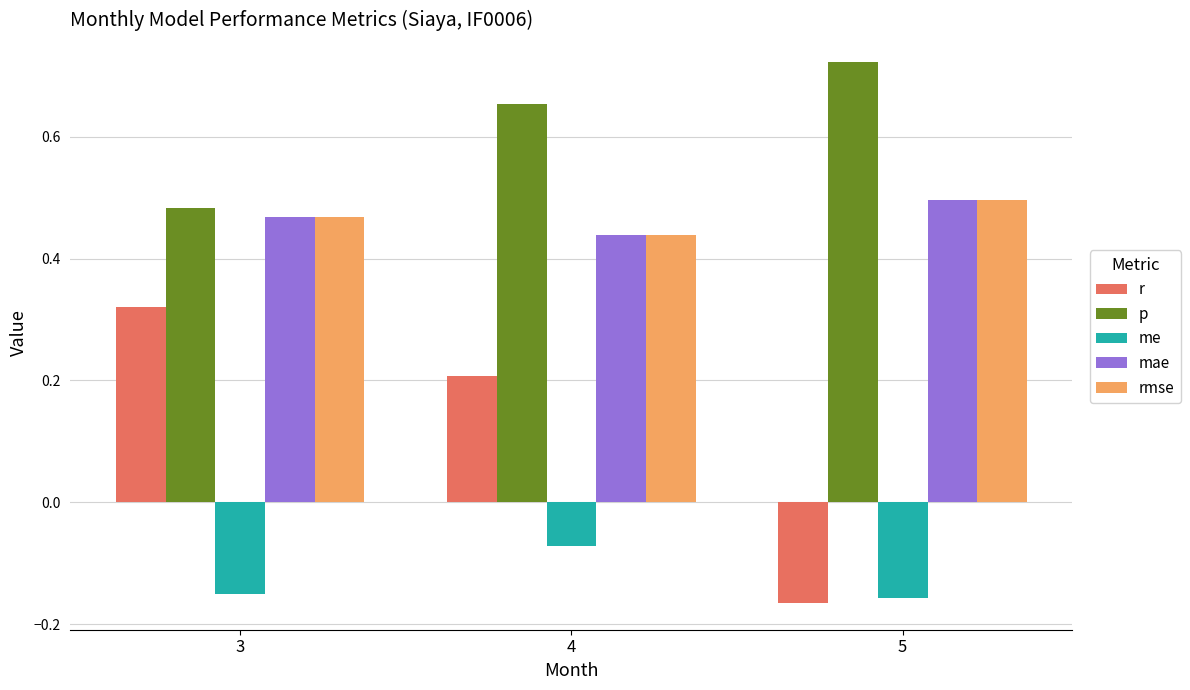

Between 4 and 5, which series saw the biggest shift?

r